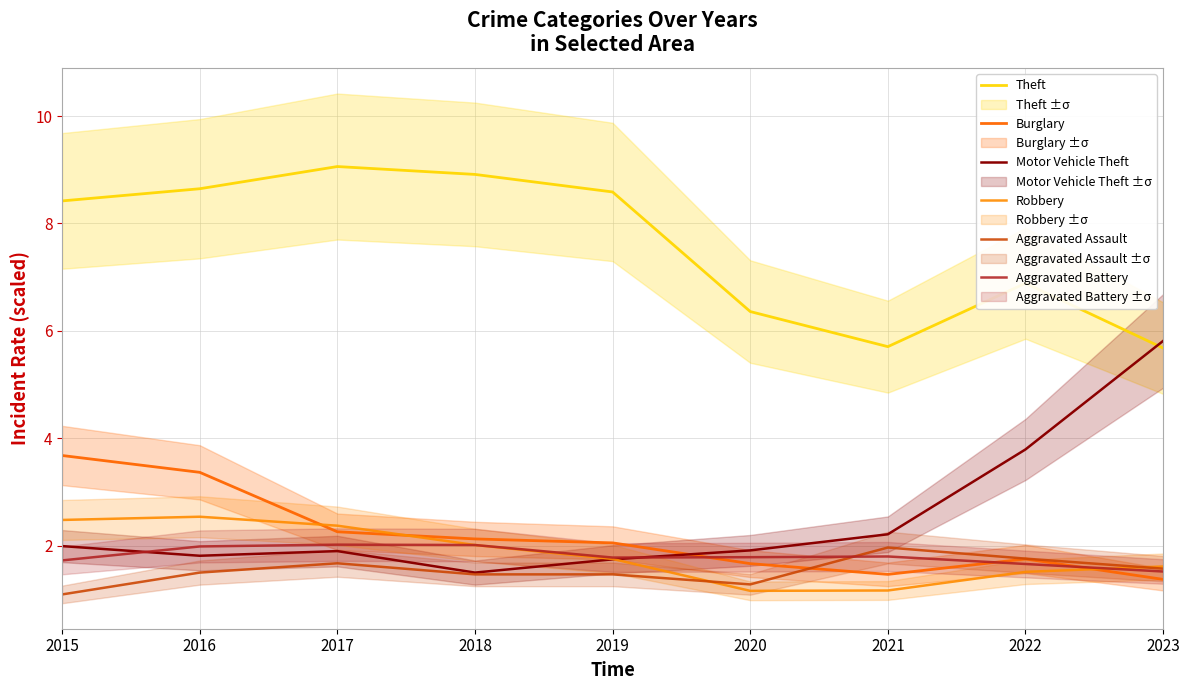

How many times do Motor Vehicle Theft and Robbery cross each other?

1